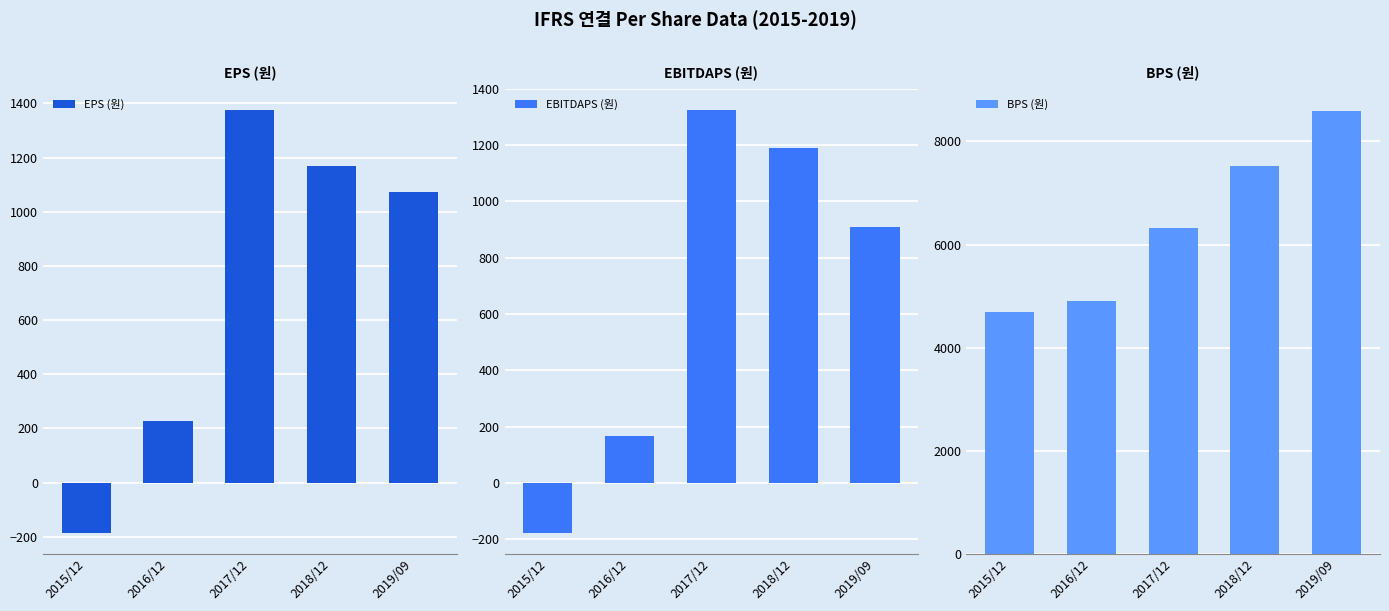

The value of EBITDAPS (원) at 2018/12 is 1780. True or false?

False